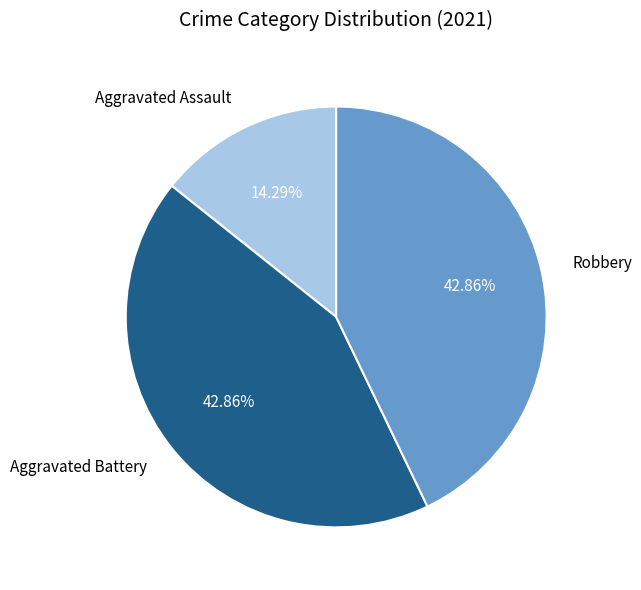

What percentage is NOT represented by Robbery?

57.1%